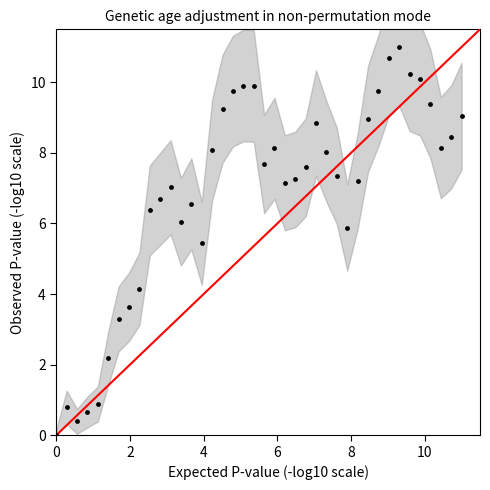

What Y value in the scatter plot is closest to 5?

5.4